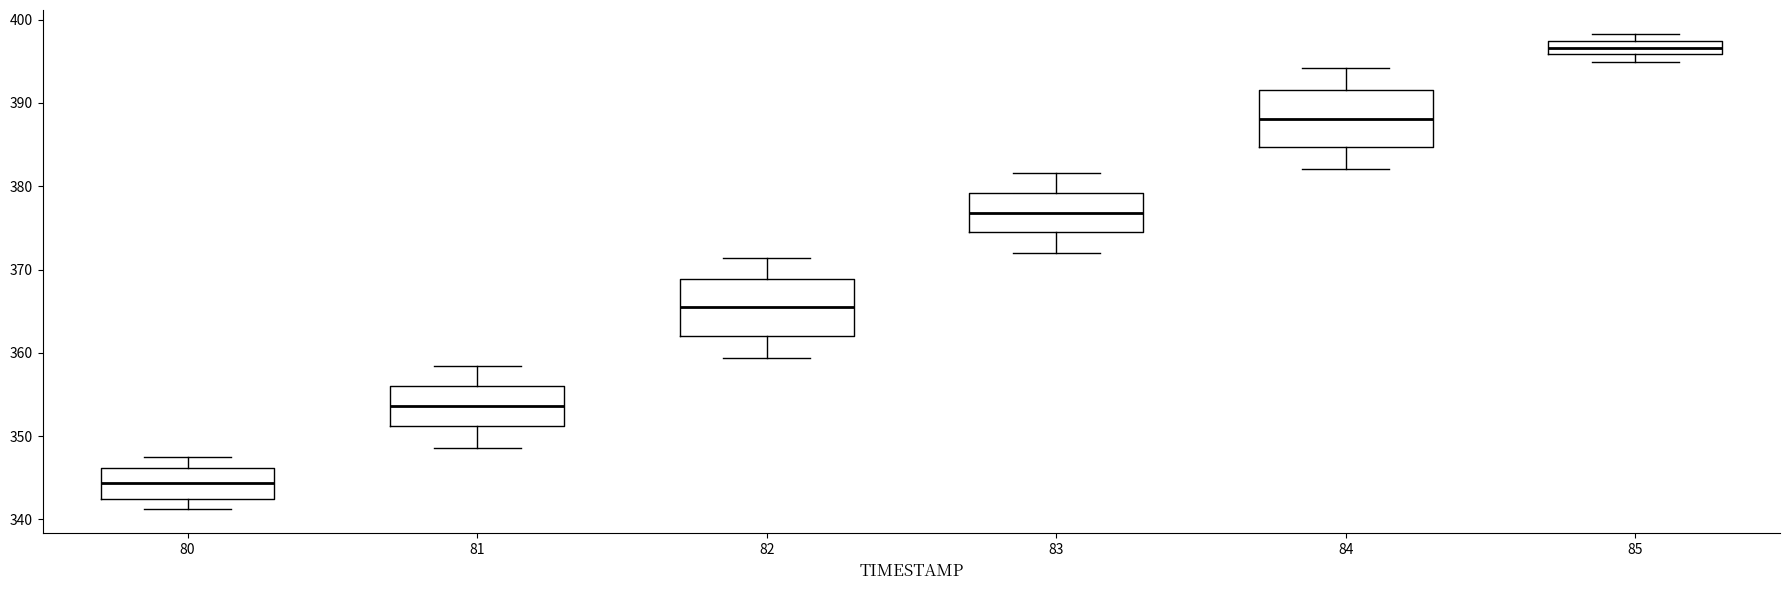

Which box's median line is the lowest?

80